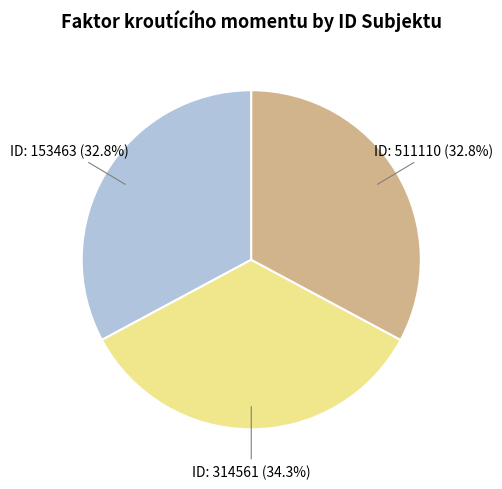

Is there a majority slice in this chart?

No